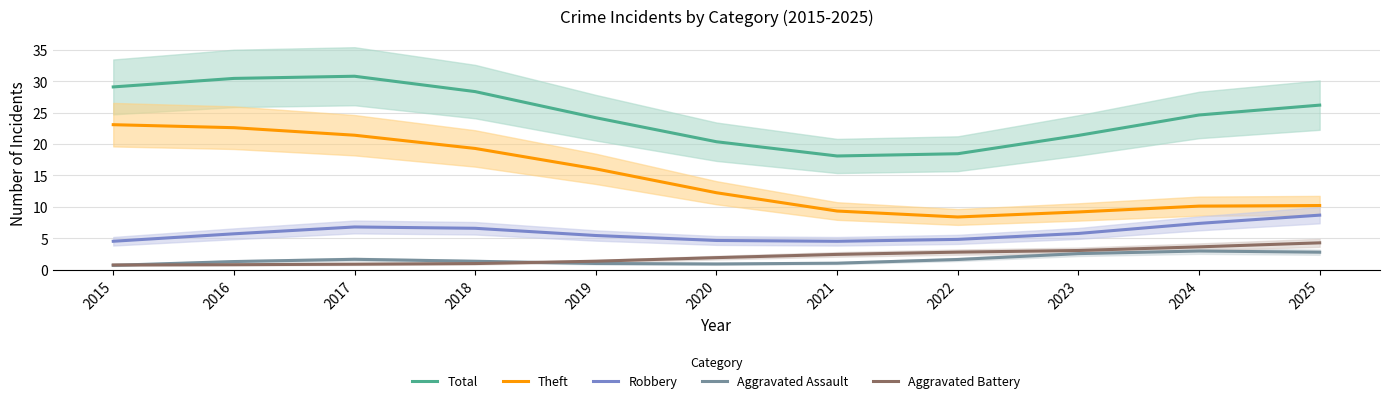

What value does the Aggravated Battery series have at 2024?

3.6